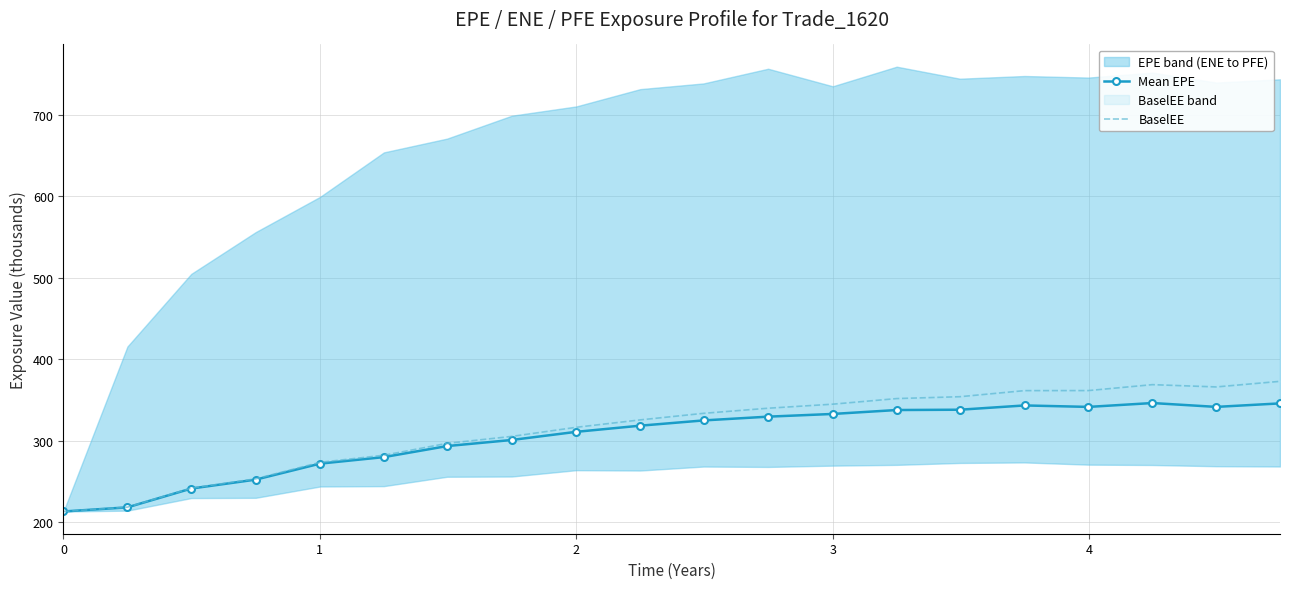

Which series has the largest total across all categories?

BaselEE